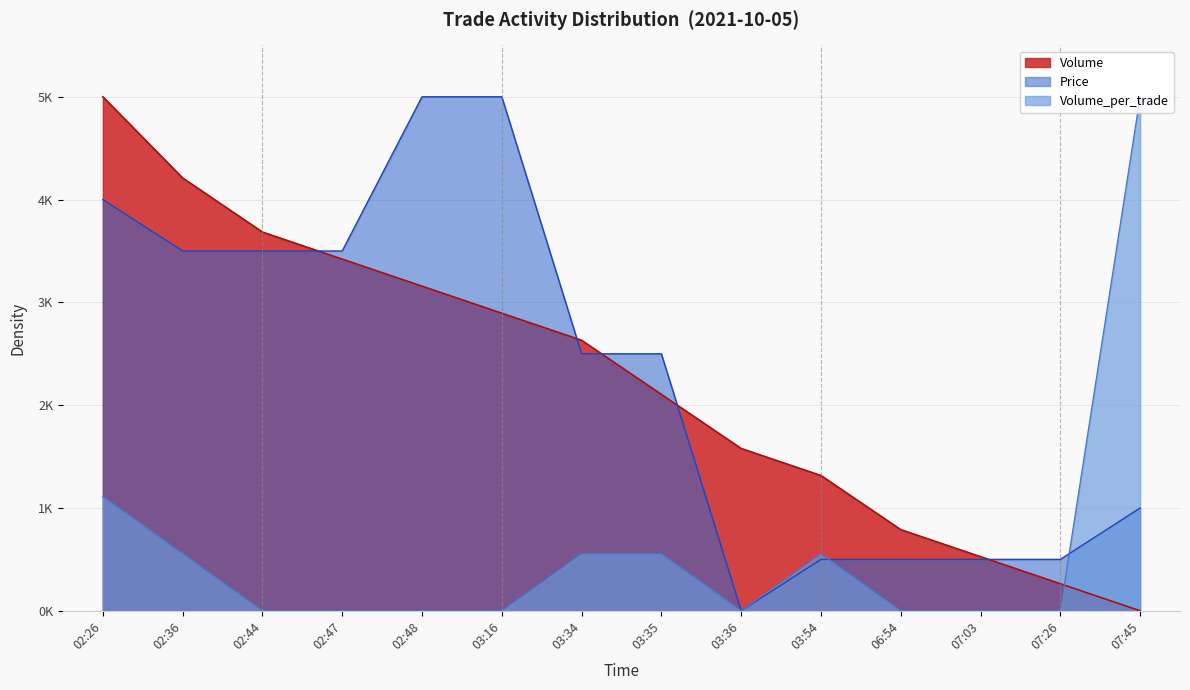

After their last crossing, which series has the higher values: Price or Volume?

Price